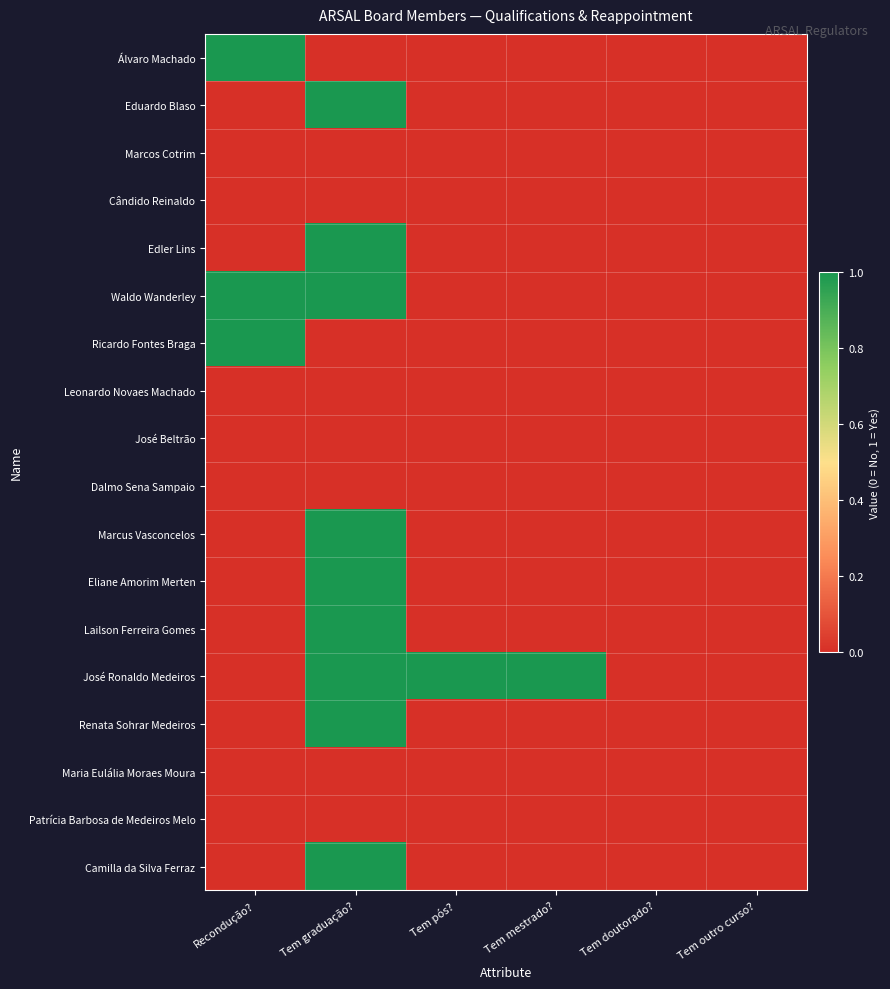

Rank the series by their maximum value, from lowest to highest.

Marcos Cotrim, Cândido Reinaldo, Leonardo Novaes Machado, José Beltrão, Dalmo Sena Sampaio, Maria Eulália Moraes Moura, Patrícia Barbosa de Medeiros Melo, Álvaro Machado, Eduardo Blaso, Edler Lins, Waldo Wanderley, Ricardo Fontes Braga, Marcus Vasconcelos, Eliane Amorim Merten, Lailson Ferreira Gomes, José Ronaldo Medeiros, Renata Sohrar Medeiros, Camilla da Silva Ferraz